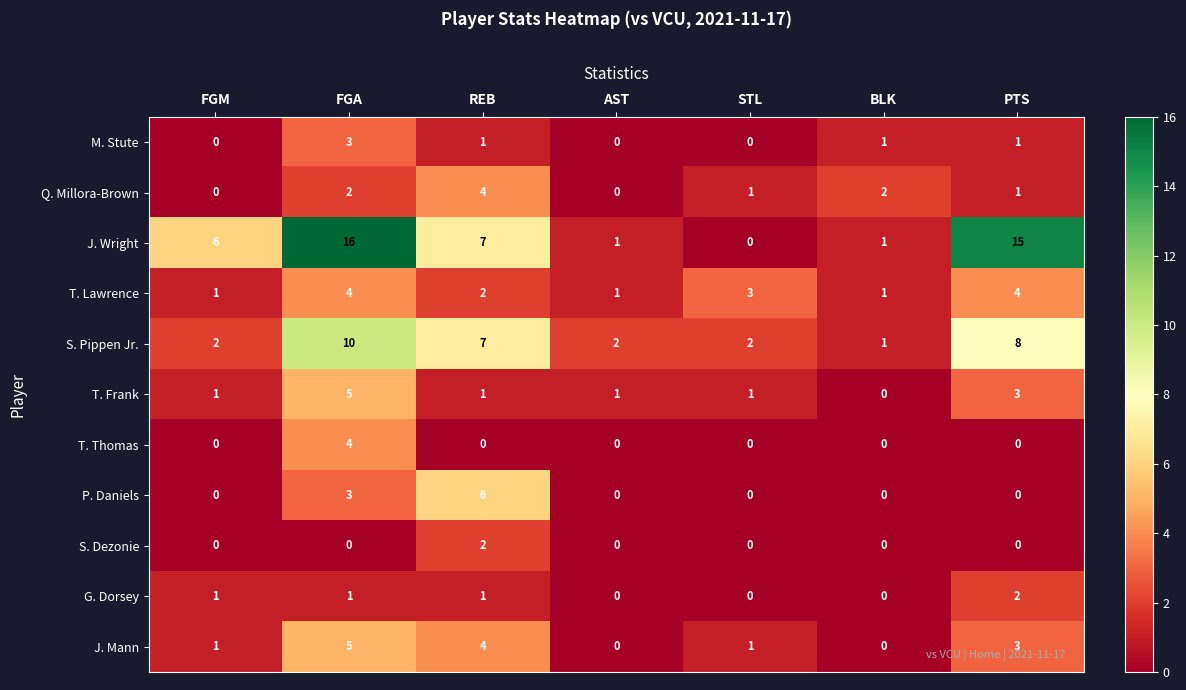

What is the difference between the highest and lowest values at STL?

3